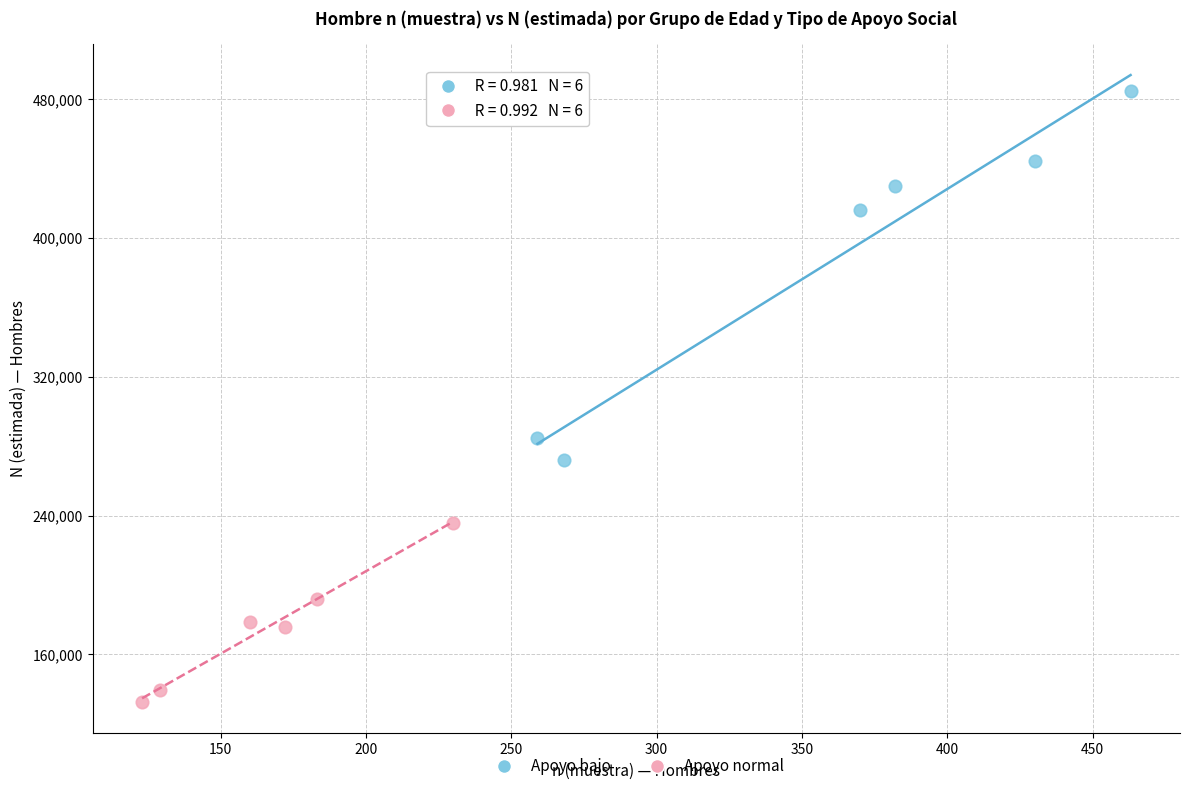

Which series contains the highest Y value?

Apoyo bajo